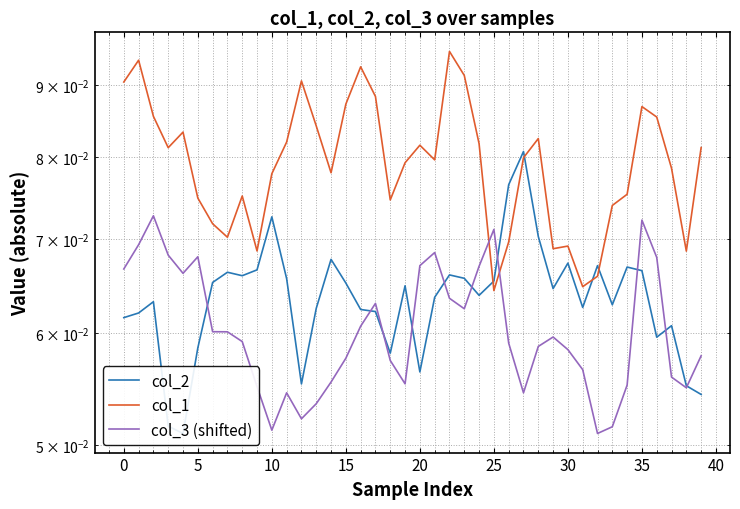

What is the value of the col_1 point at the 25th from the left?

0.1